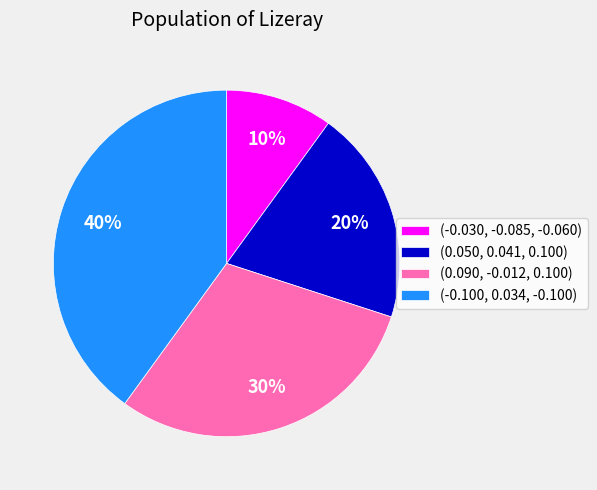

What is the largest slice in the pie chart?

(-0.100, 0.034, -0.100)